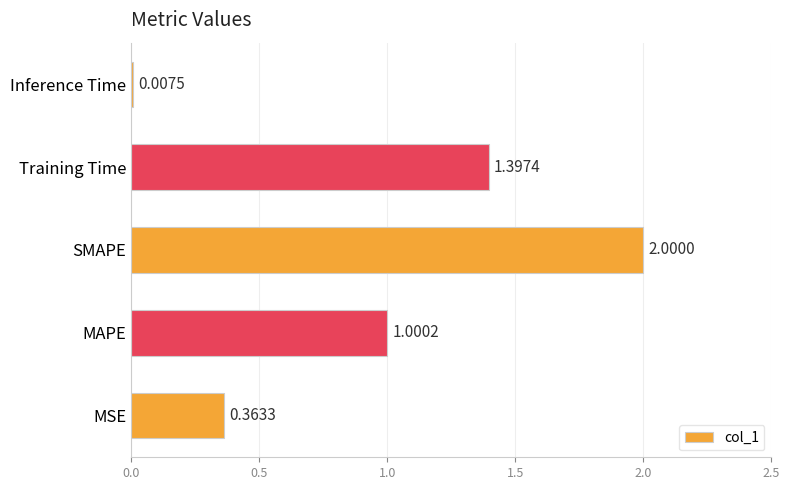

Are the bars horizontal?

Yes